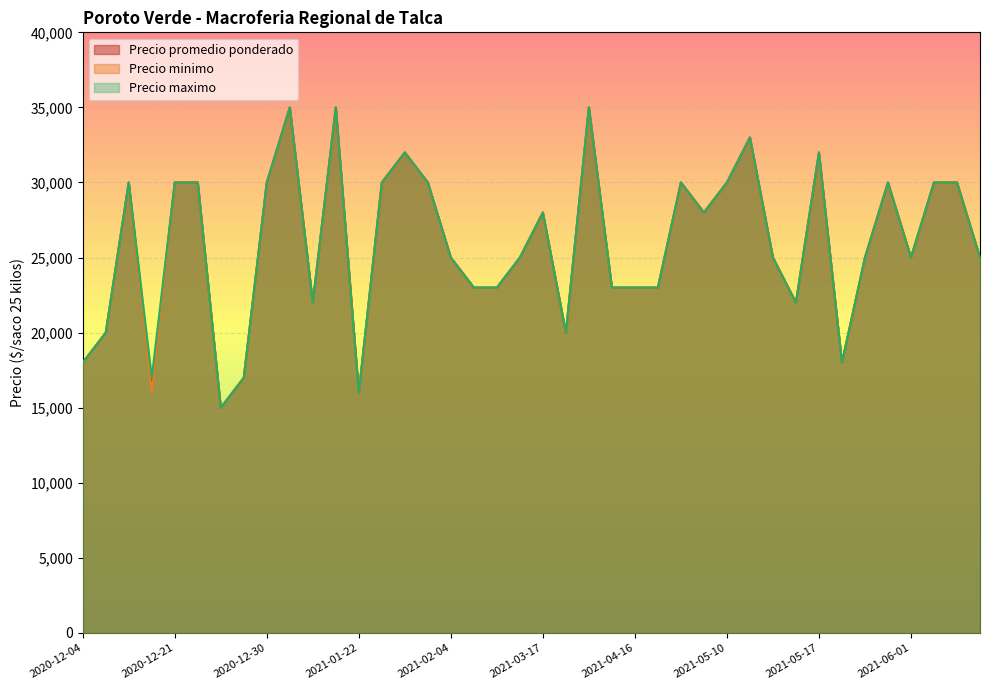

How many lines are shown in the chart?

3